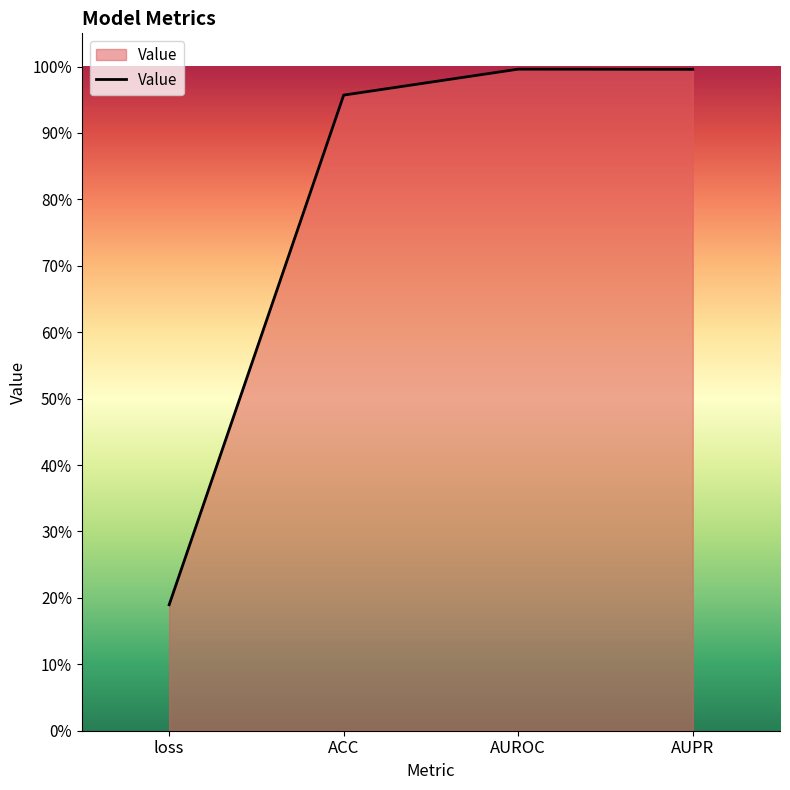

What is the value of the 4th point from the left?

1.0